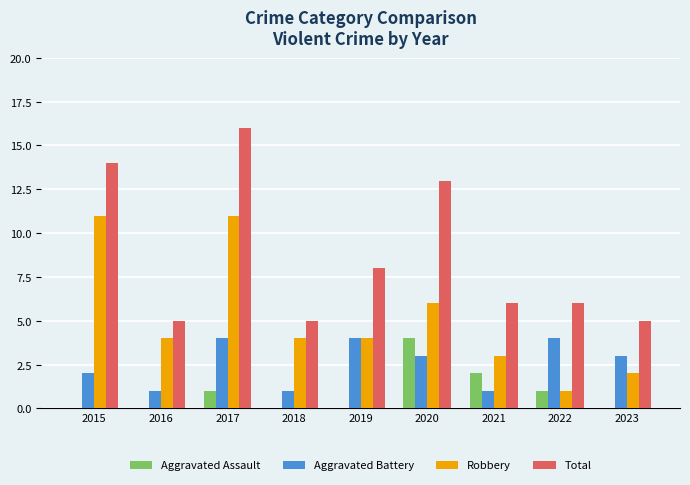

What is the greatest value displayed?

16